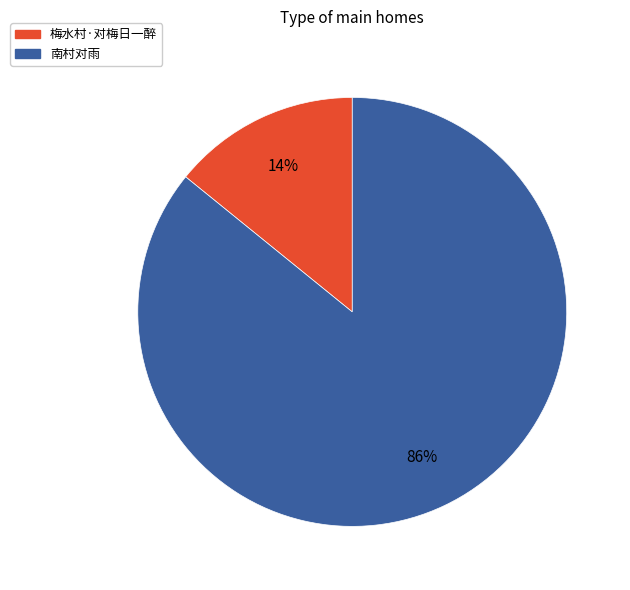

Is the sum of 南村对雨 and 梅水村·对梅日一醉 greater than half?

Yes